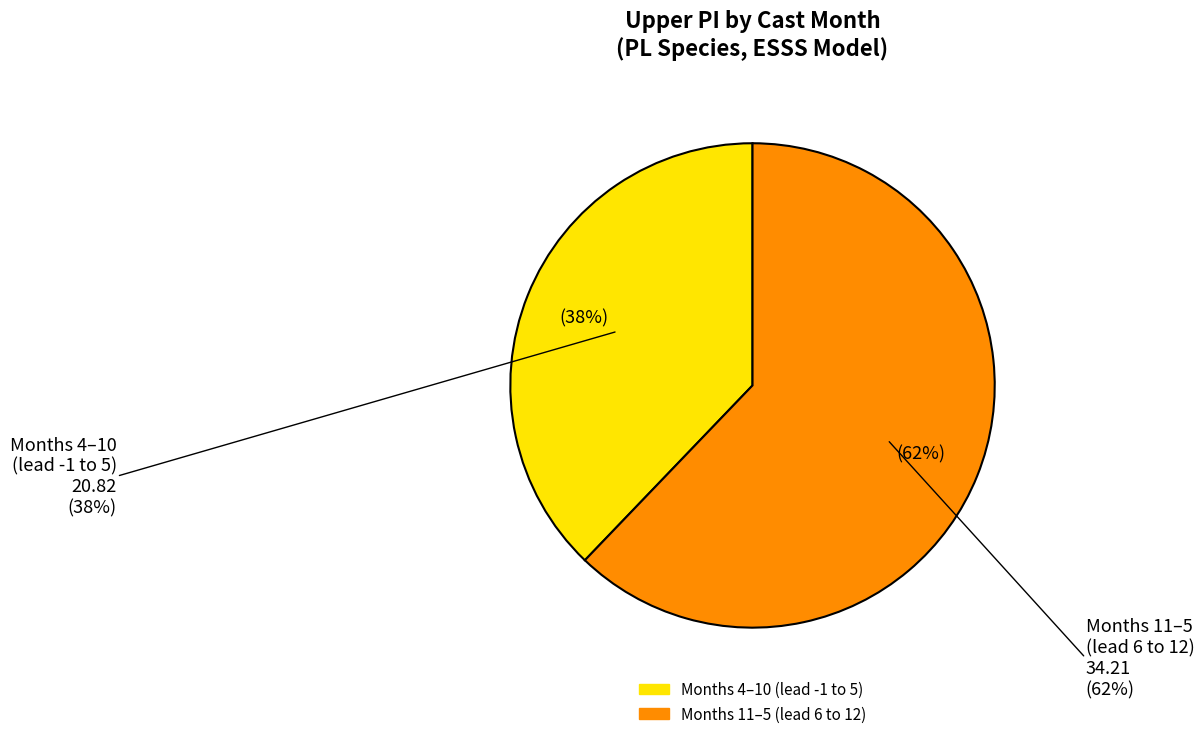

Is there a majority slice in this chart?

Yes